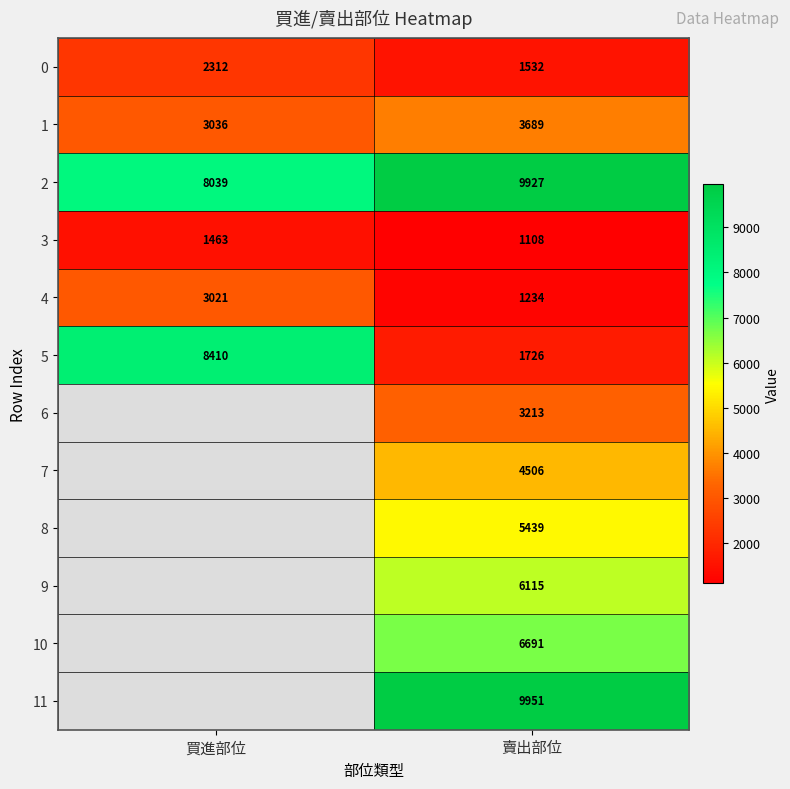

Between 買進部位 and 賣出部位, which is larger?

買進部位